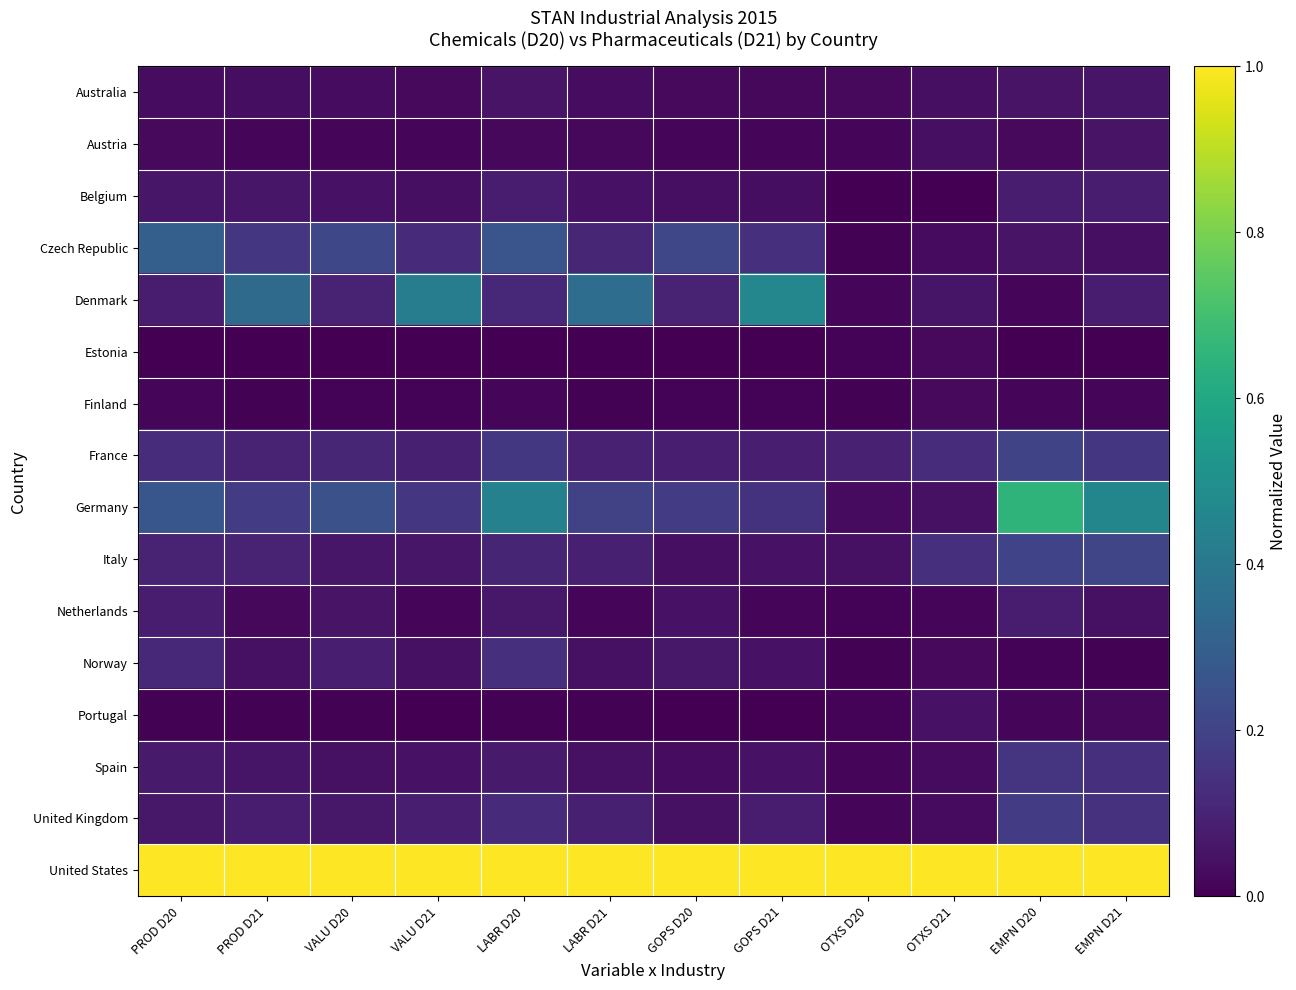

At how many categories does at least one series exceed 0?

12